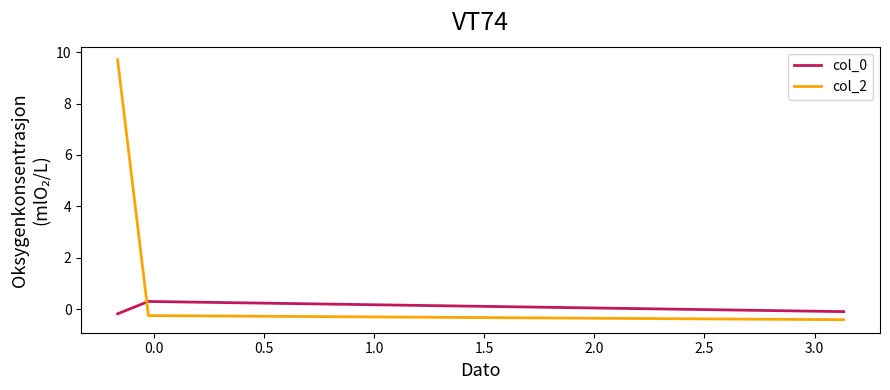

What is the difference between the maximum and minimum values in the col_0 series?

0.5